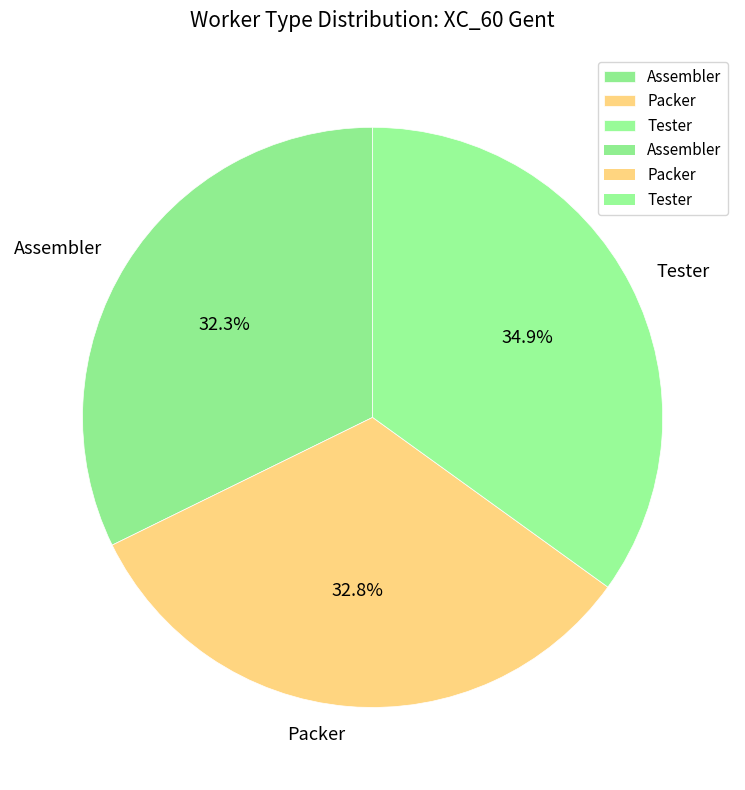

Is there a majority slice in this chart?

No